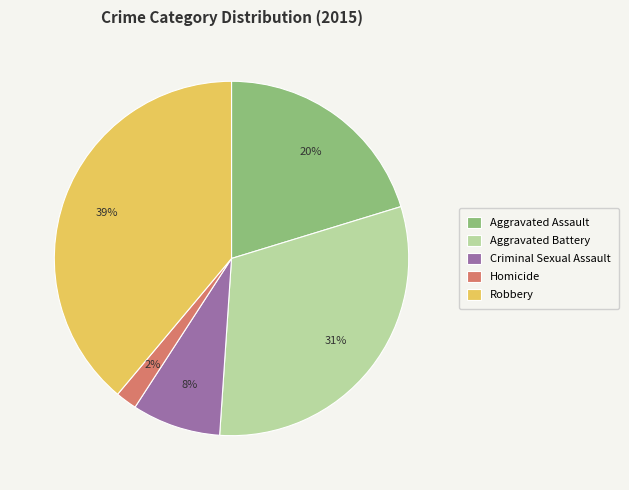

Which slice is the largest?

Robbery